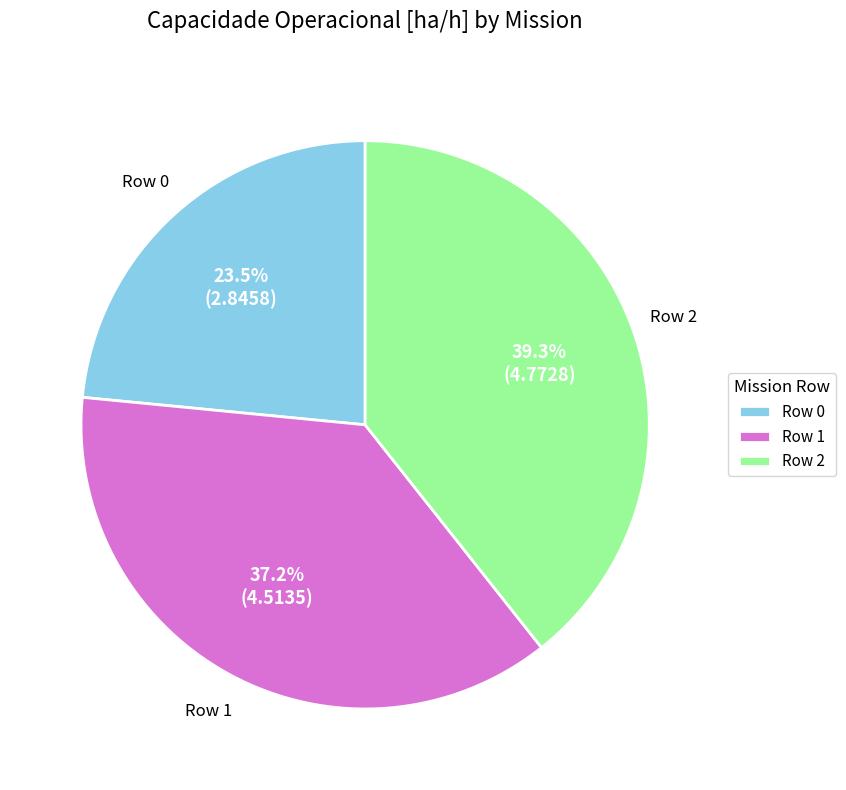

To the nearest percent, what percentage of the pie is Row 1?

37%